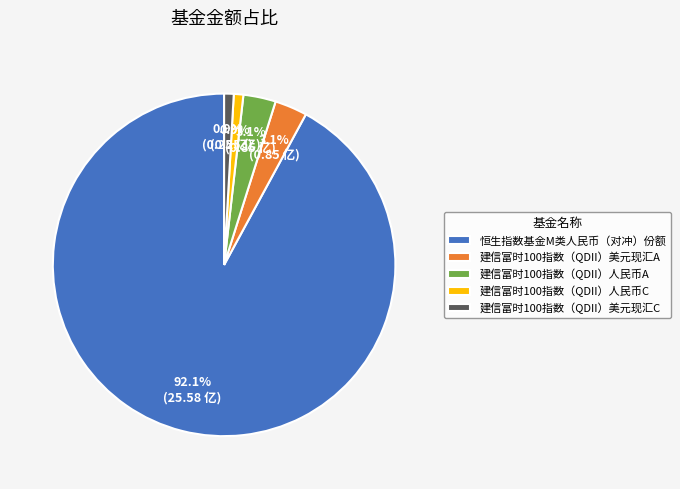

What is the largest slice in the pie chart?

恒生指数基金M类人民币（对冲）份额